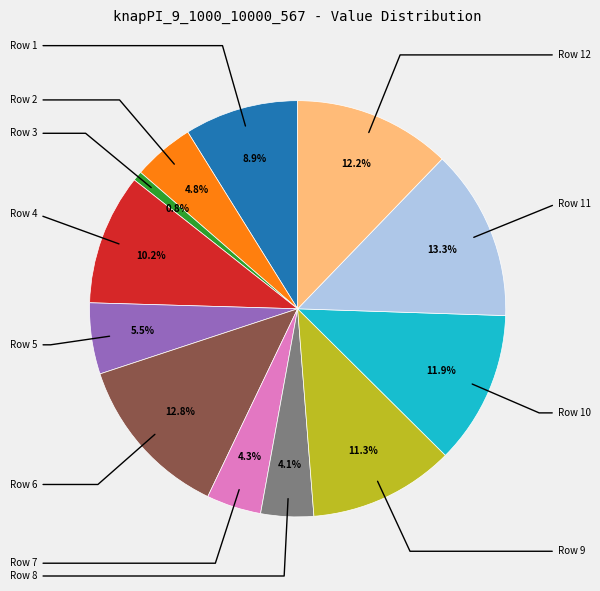

How many slices are in this pie chart?

12